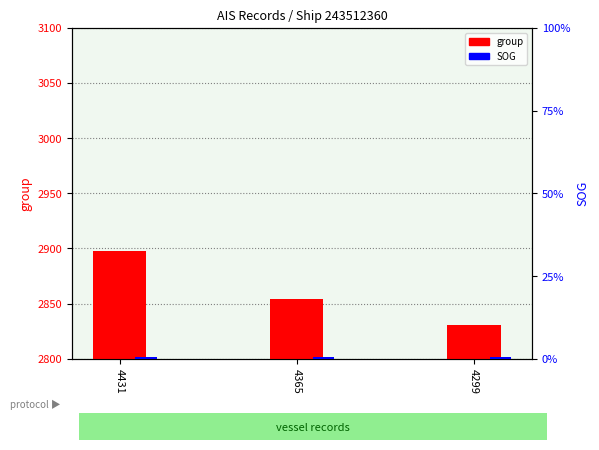

Which series has the largest total across all categories?

group